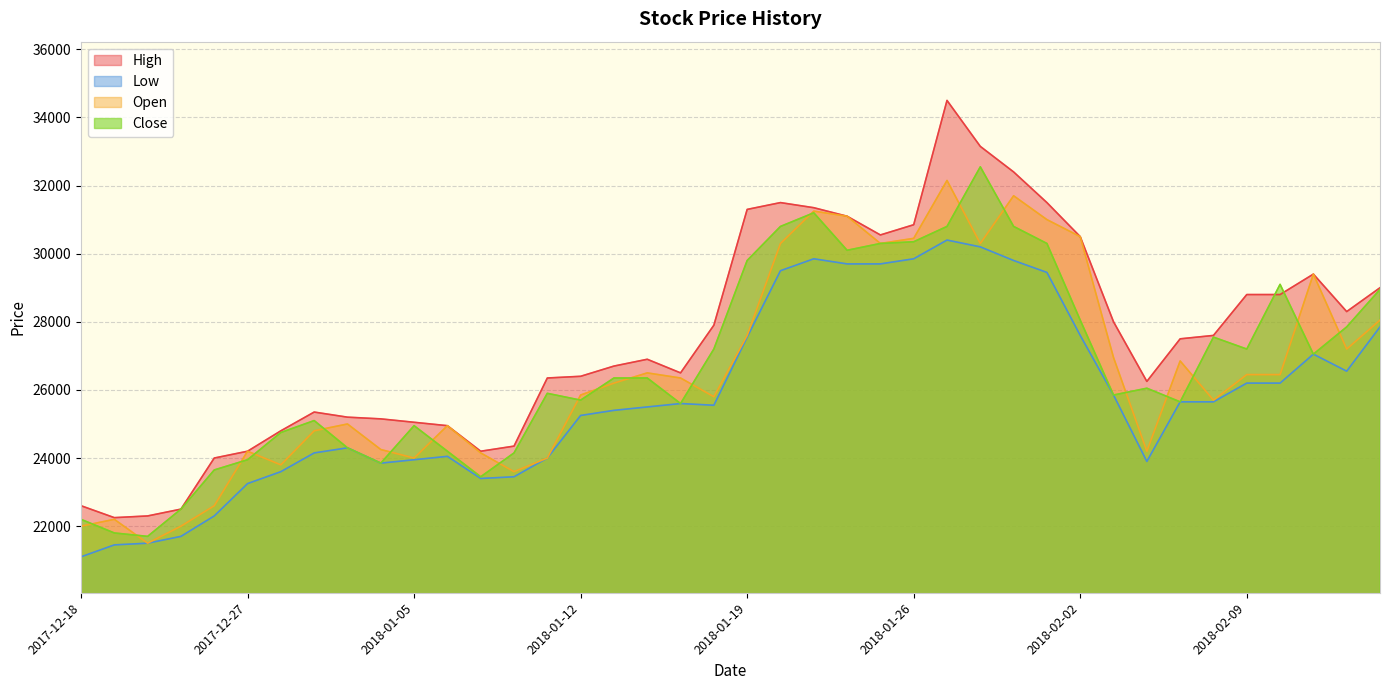

How many data points in Low are less than 25600?

20